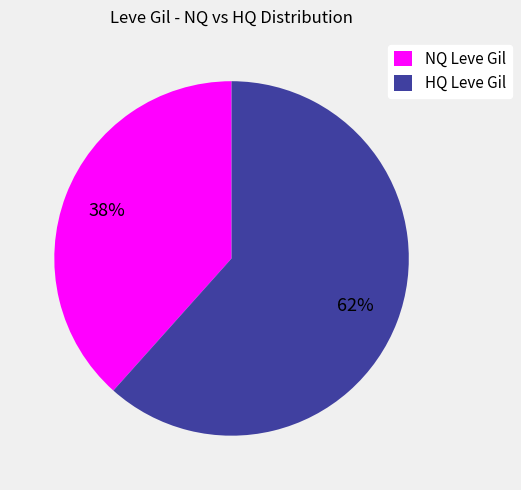

To the nearest percent, what portion does HQ Leve Gil represent?

62%